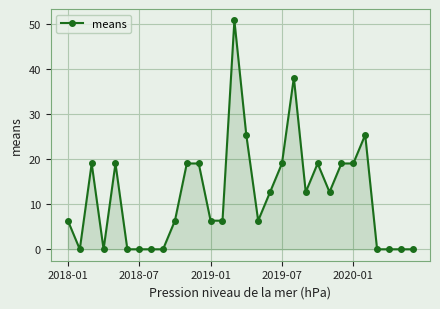

How many data points are above 12?

15